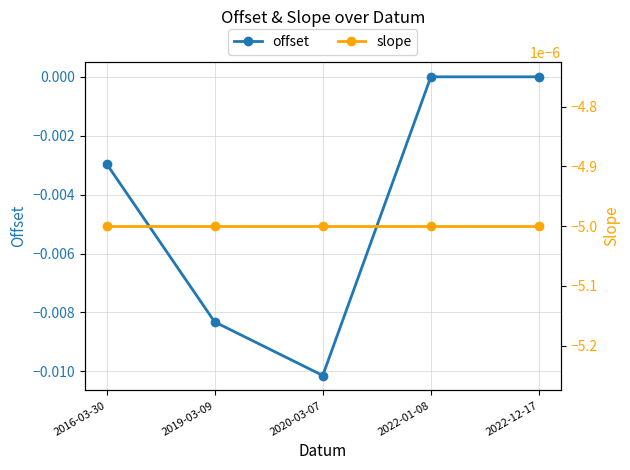

True or false: offset has more than 1 points higher than both neighbors.

False